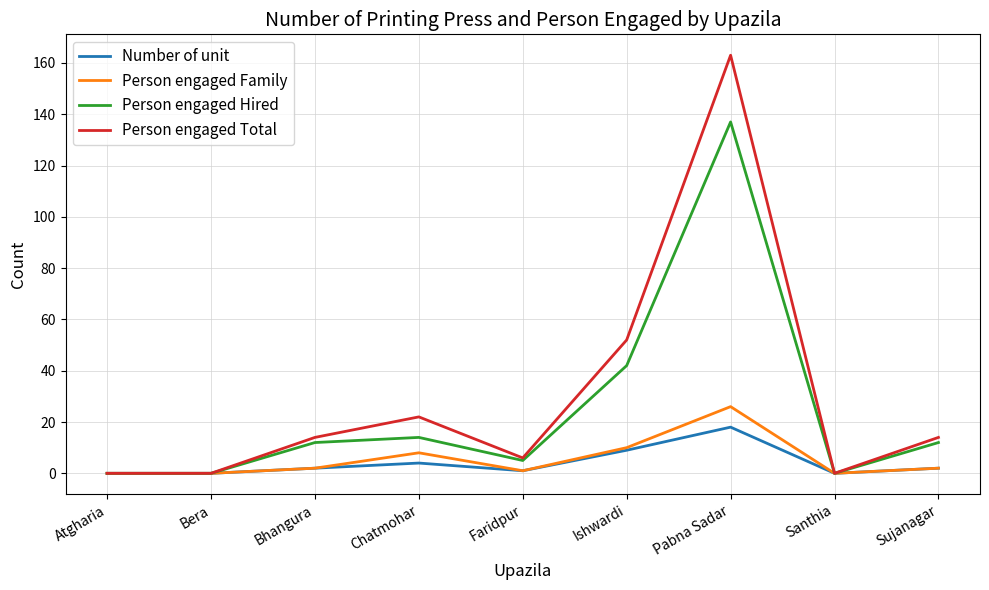

How many values in the Person engaged Total series are below 14?

4